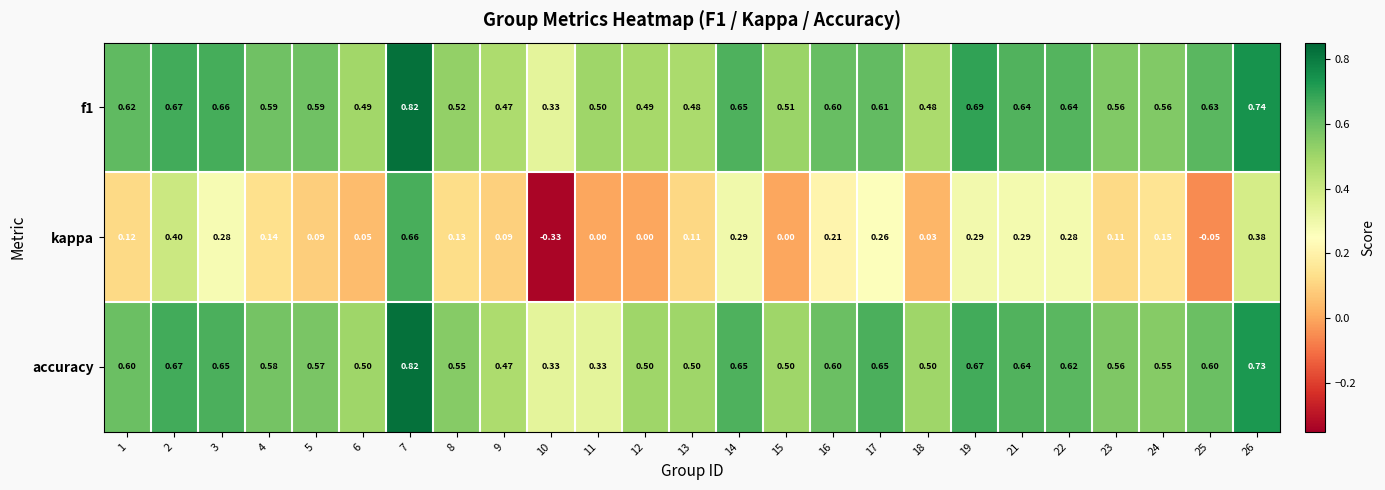

What is the spread (max minus min) of values at 13?

0.4